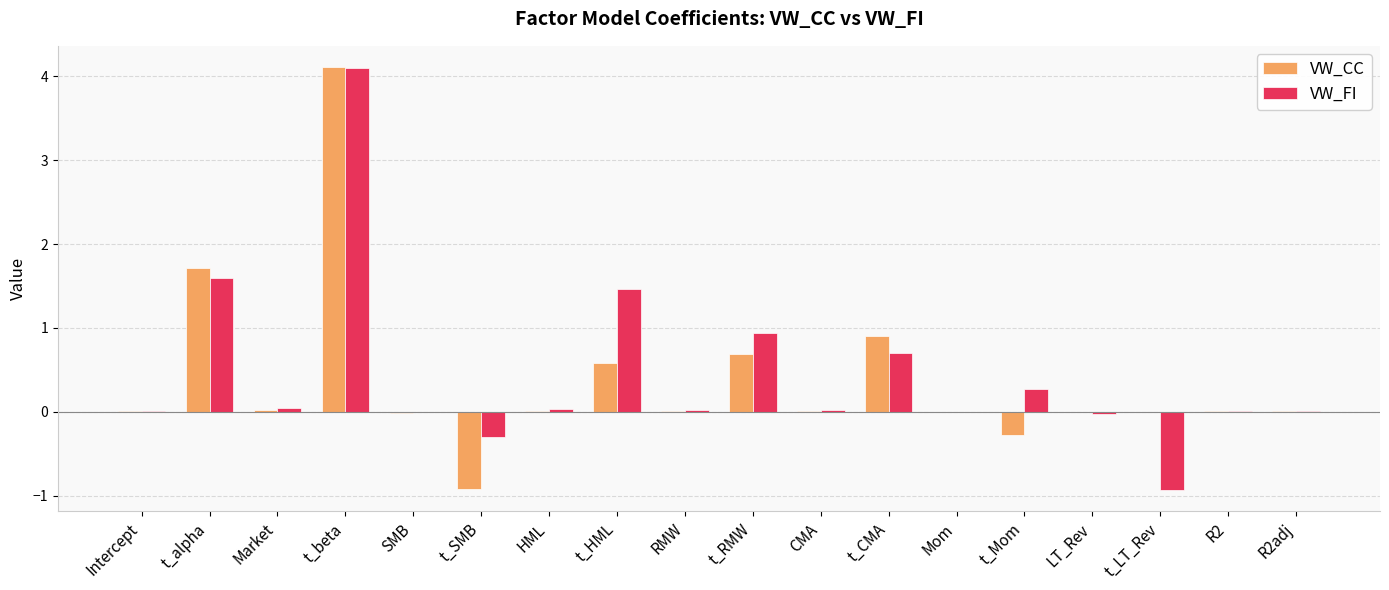

How many groups of bars are there?

18